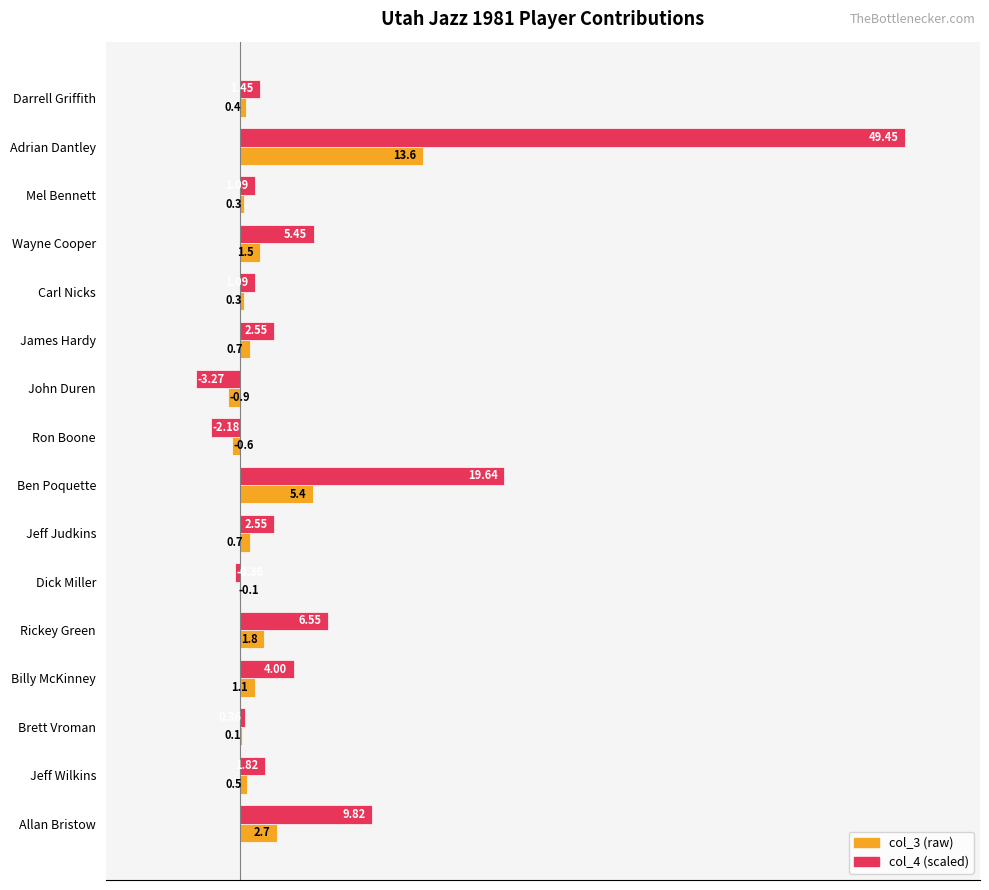

At which category is the sum across all series the highest?

Adrian Dantley